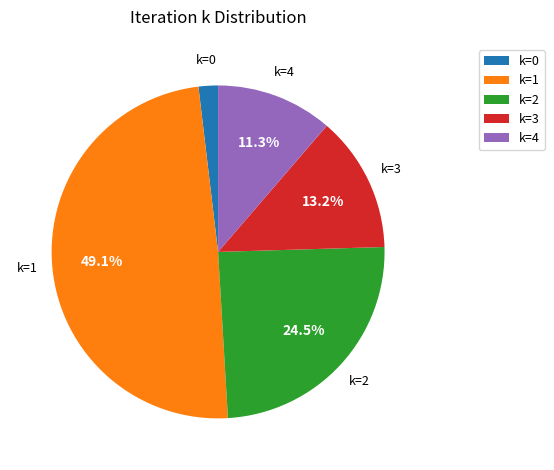

Rank the categories by value from highest to lowest.

k=1, k=2, k=3, k=4, k=0